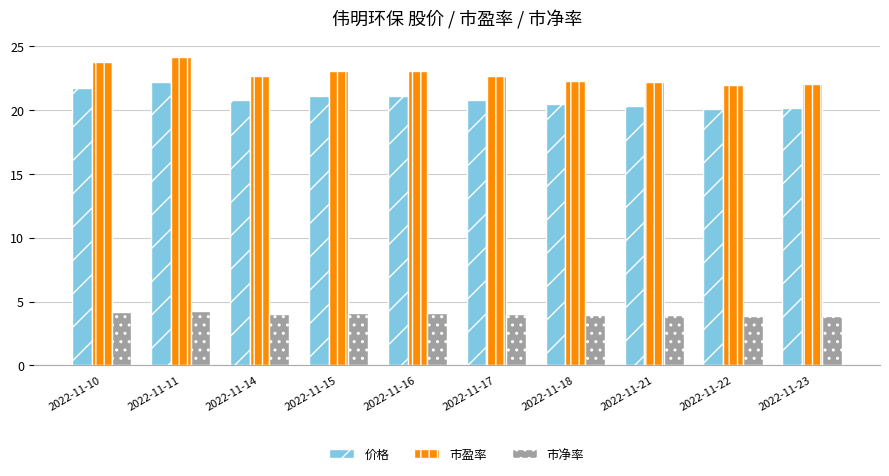

At 2022-11-17, list the series in order from largest to smallest.

市盈率, 价格, 市净率